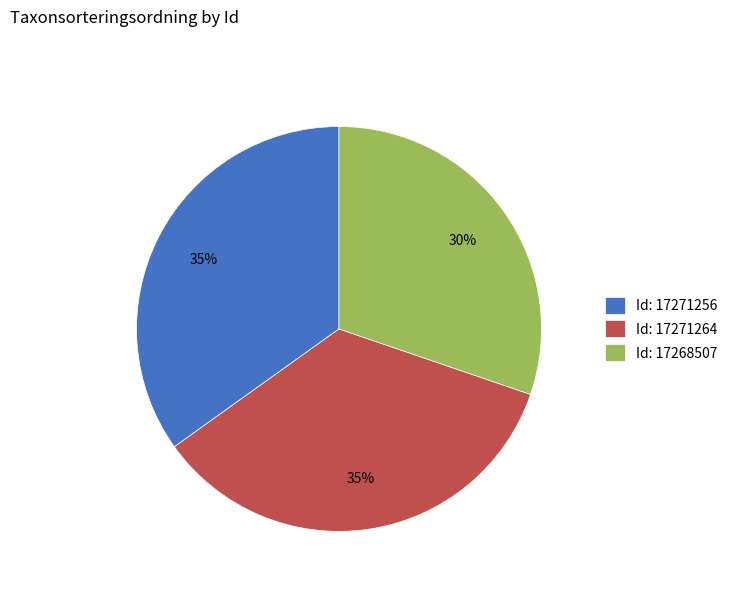

Is there a majority slice in this chart?

No